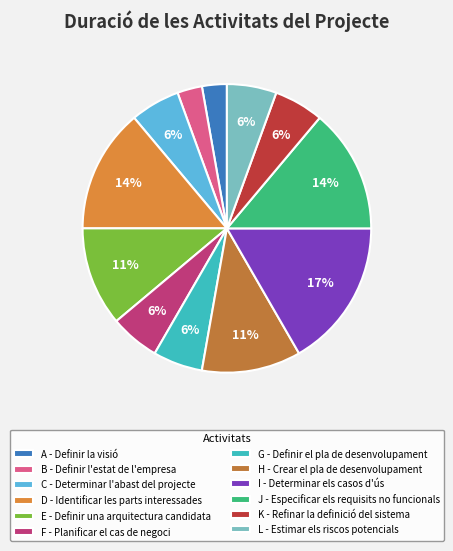

What is the ratio of the value at J - Especificar els requisits no funcionals to the value at E - Definir una arquitectura candidata?

1.2